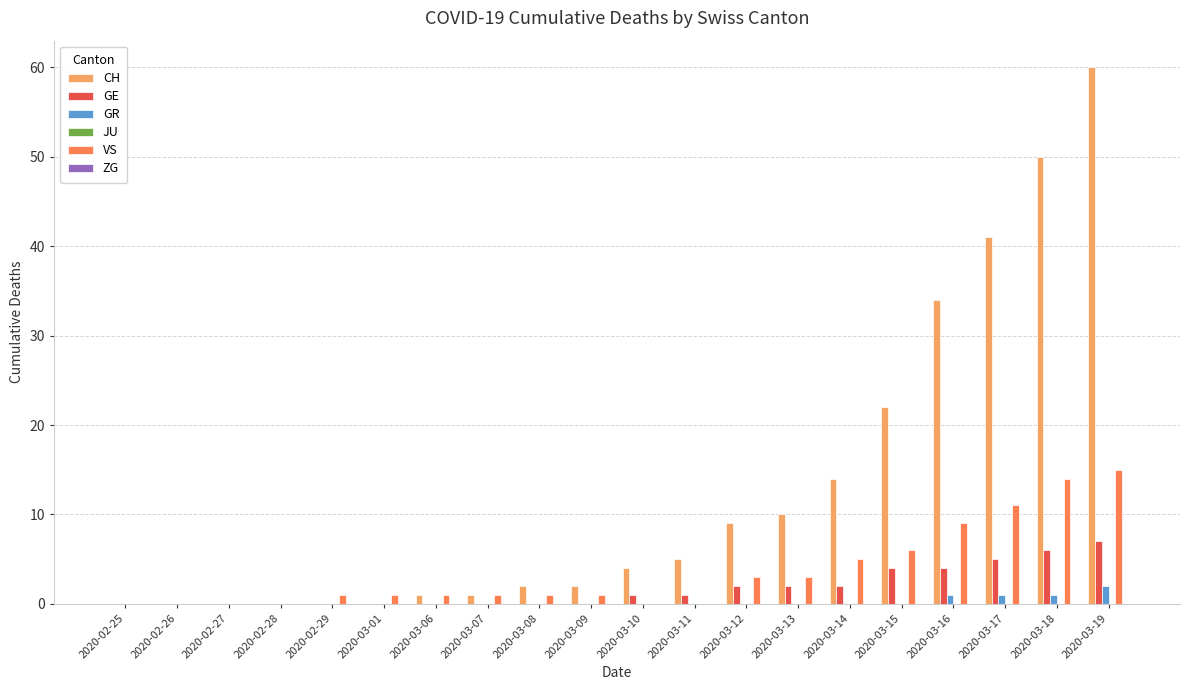

Which category has the highest value across all series?

2020-03-19